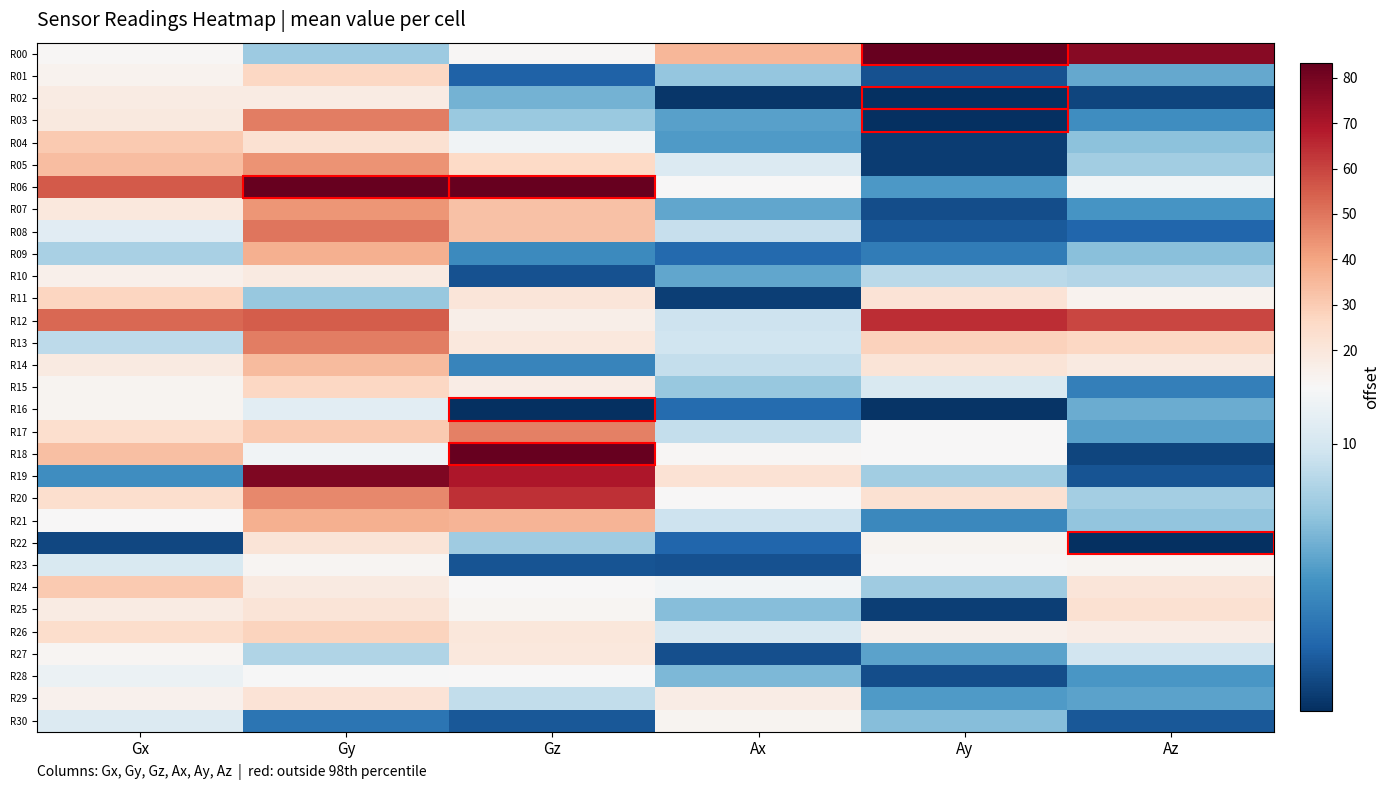

What is the total value across all series at Az?

399.5